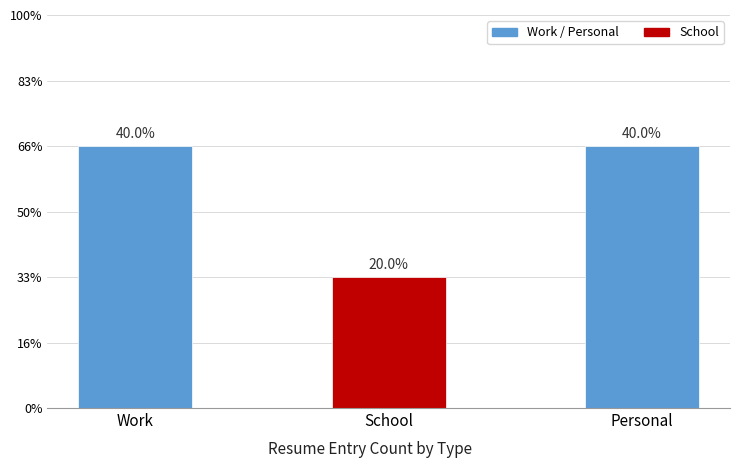

Does the chart contain any negative values?

No